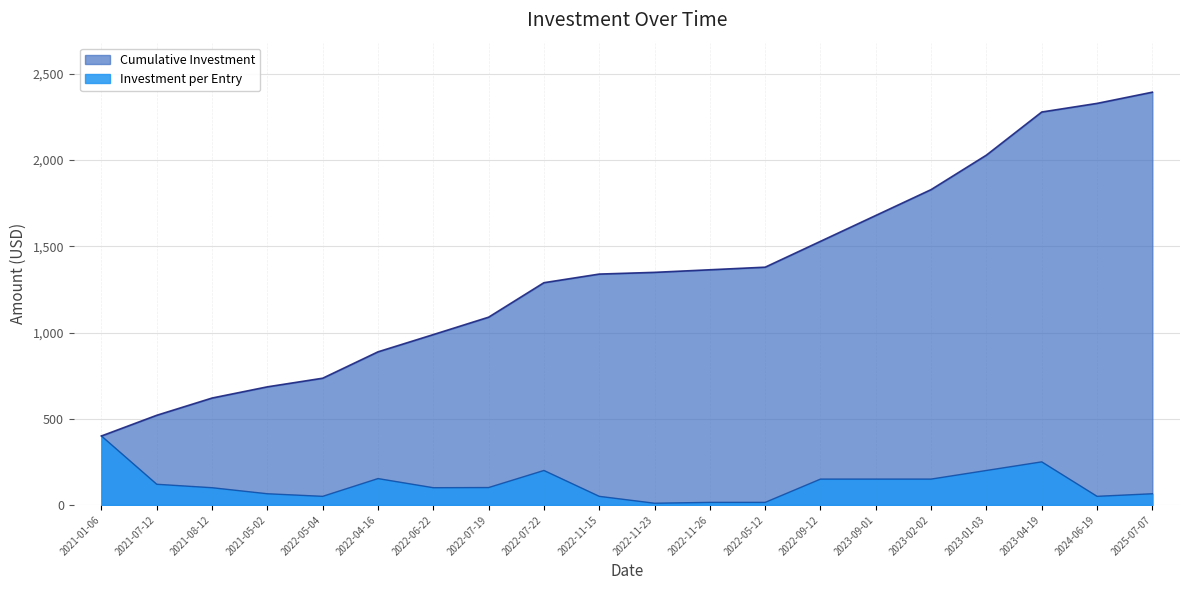

Rank the categories by value from lowest to highest.

2022-11-23, 2022-11-26, 2022-05-12, 2022-05-04, 2022-11-15, 2024-06-19, 2021-05-02, 2025-07-07, 2021-08-12, 2022-06-22, 2022-07-19, 2021-07-12, 2022-09-12, 2023-09-01, 2023-02-02, 2022-04-16, 2022-07-22, 2023-01-03, 2023-04-19, 2021-01-06